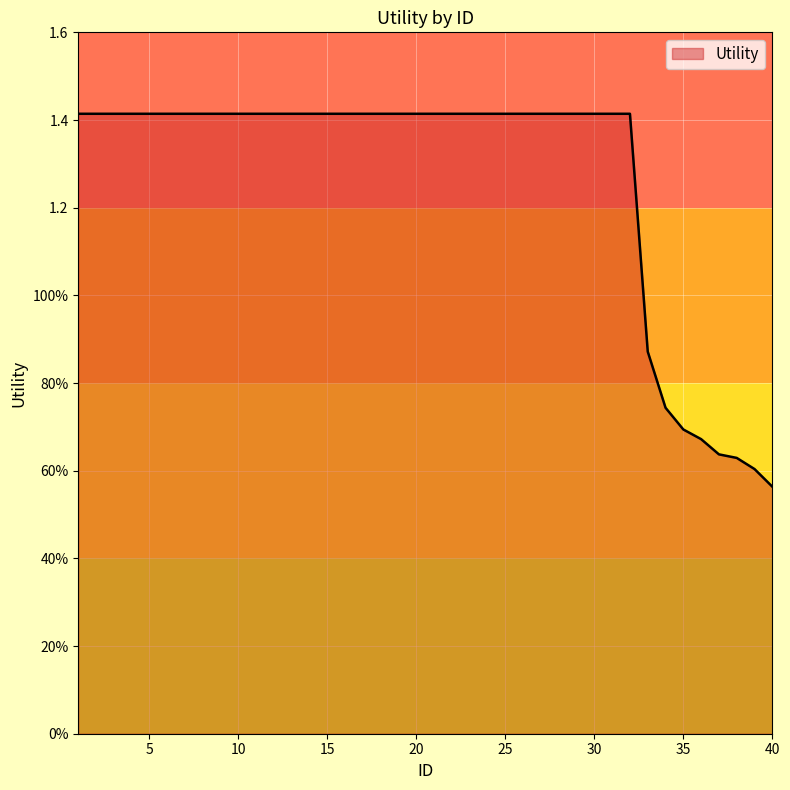

Which label corresponds to the smallest value in the chart?

40